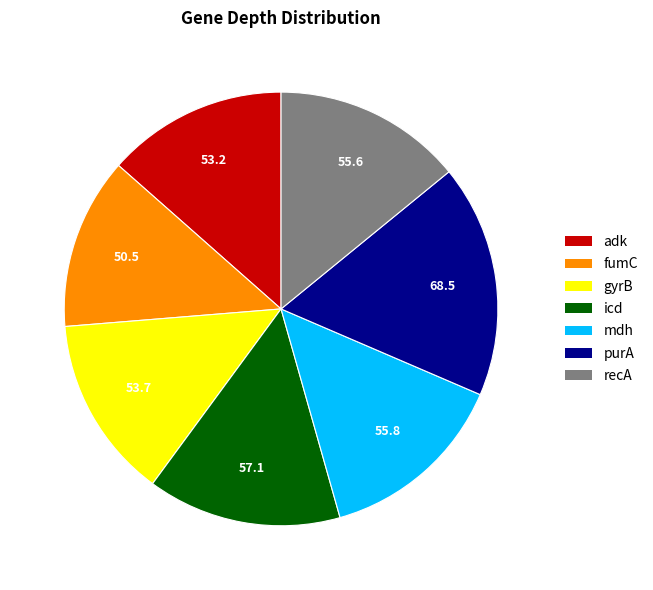

Between icd and purA, which is larger?

purA